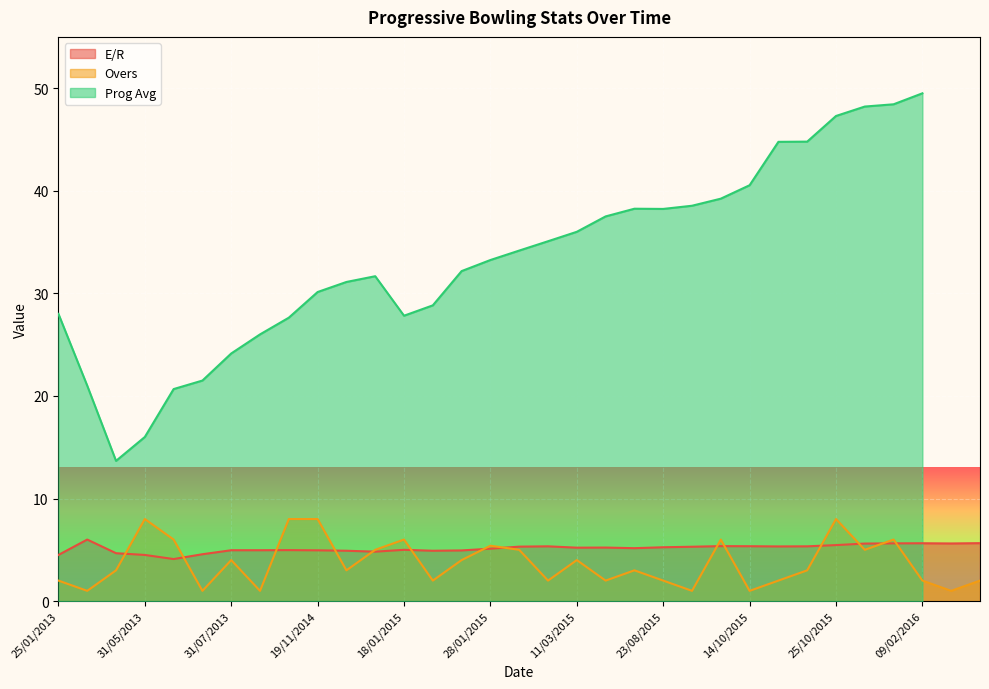

Is the value of Overs at 09/02/2016 greater than the value of E/R at 25/10/2015?

No